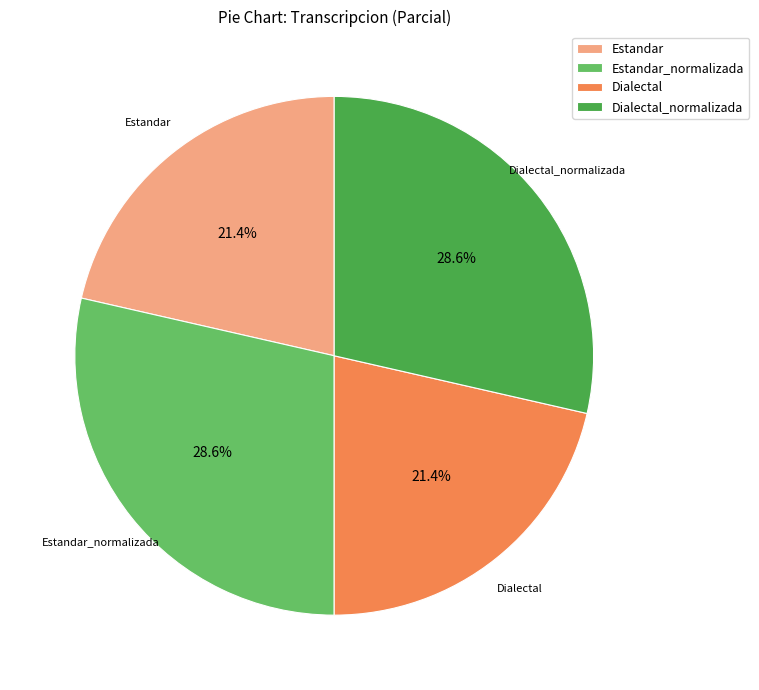

Is there a majority slice in this chart?

No